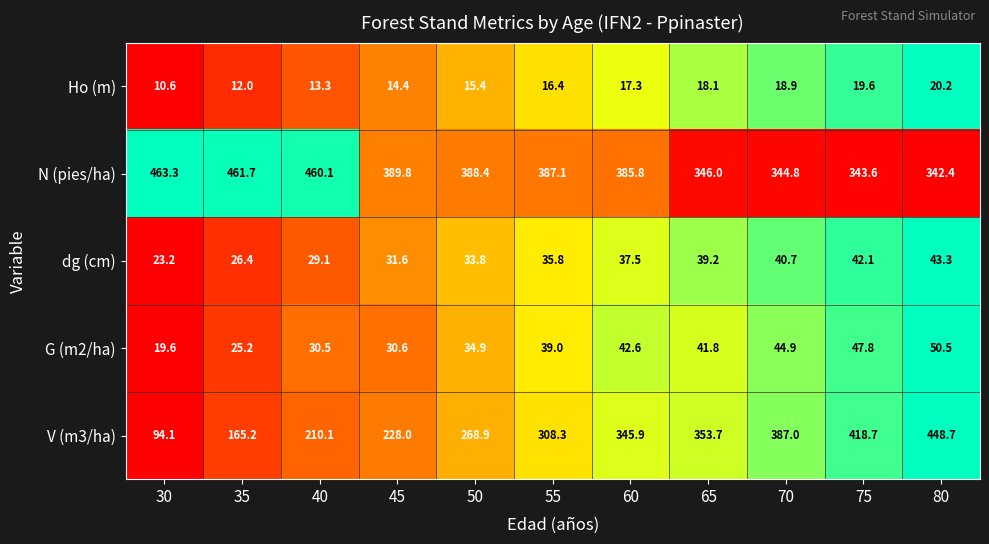

True or false: Ho (m) has a value of 12.0 at 35.

True